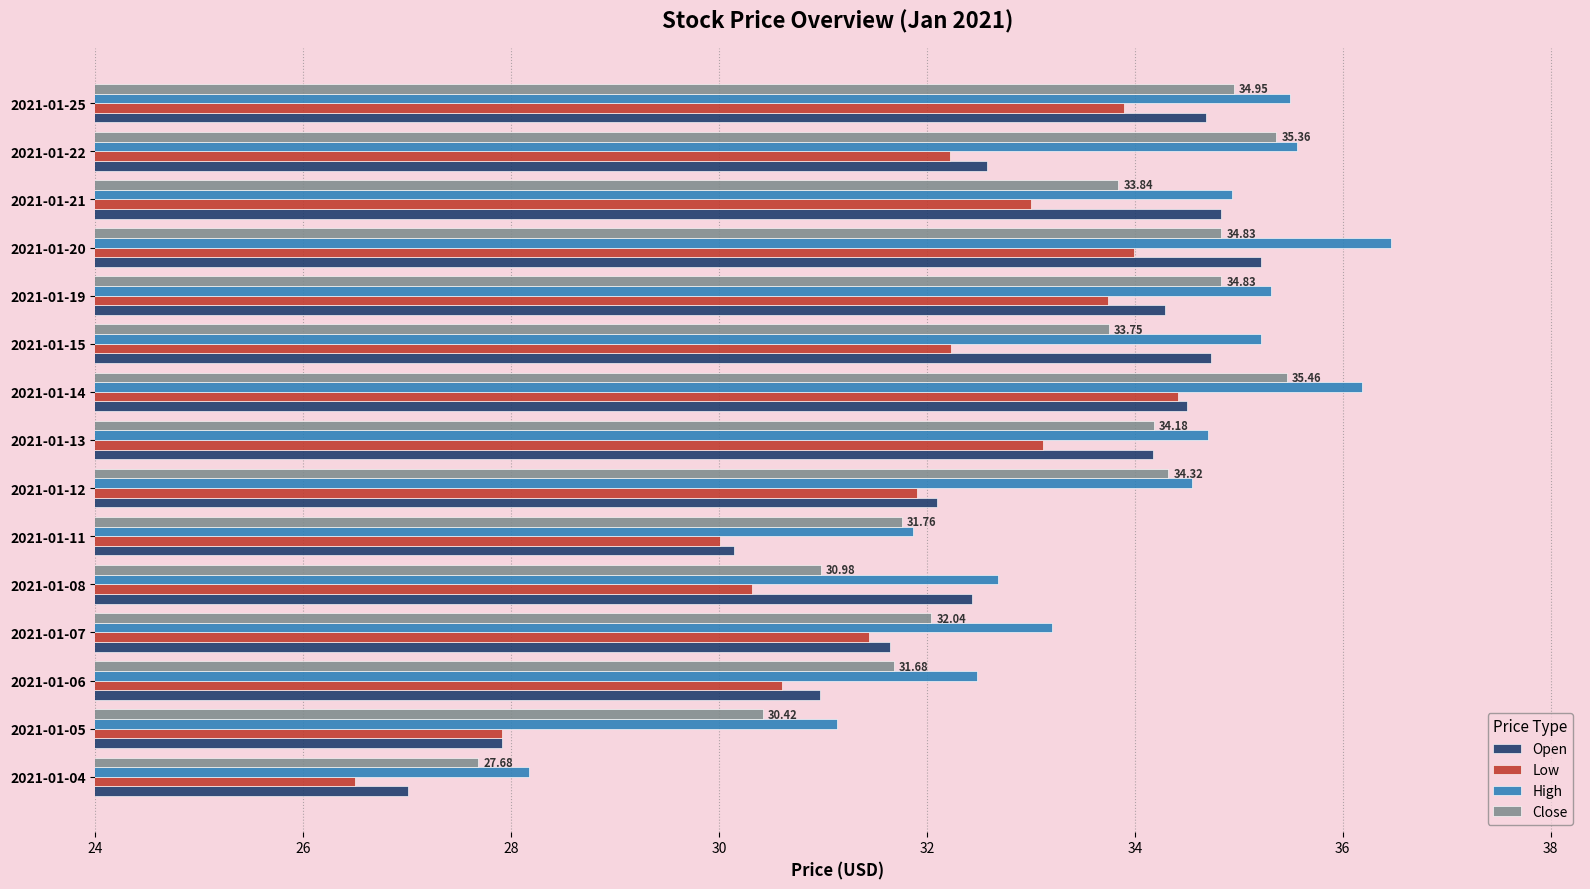

Which label corresponds to the smallest value in the chart?

2021-01-04